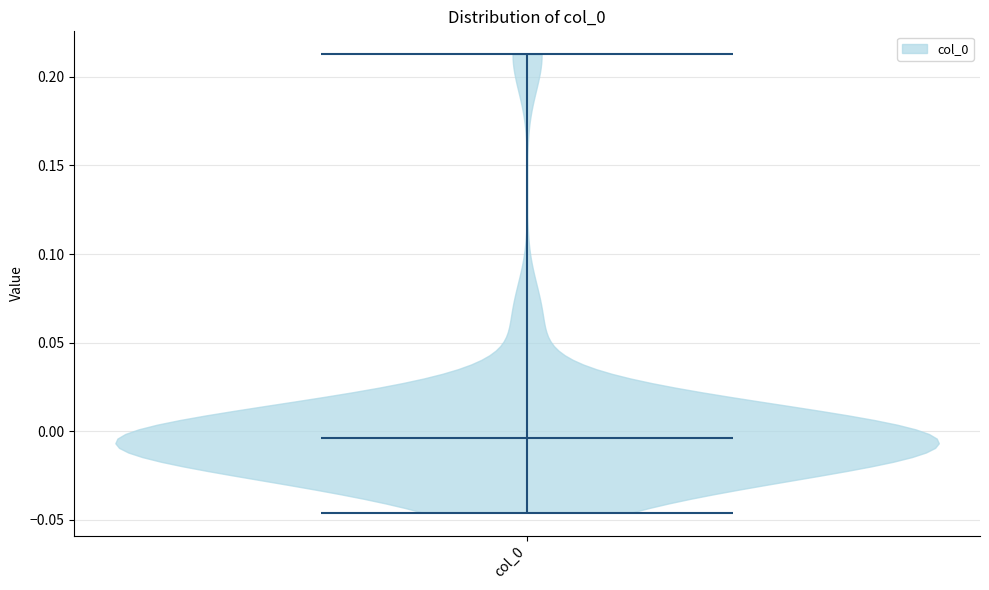

Read this violin plot against the y-axis: where its median line is, and the lowest and highest points the violin reaches. The values are not printed on the chart, so give them approximately, as read against the axis.

median line -0.005, lowest point -0.045, highest point 0.215